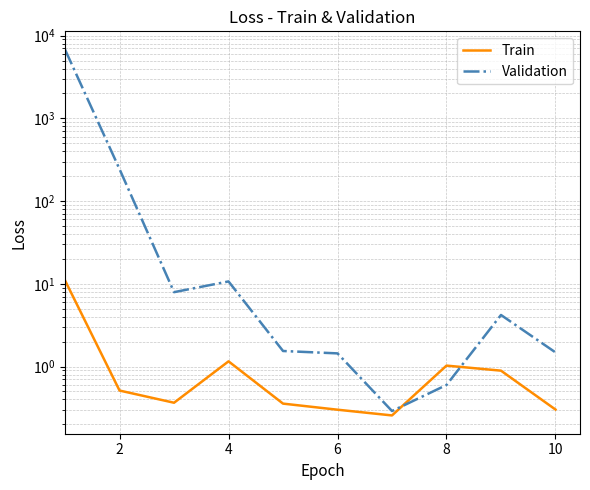

Rank the series by their maximum value, from highest to lowest.

Validation, Train